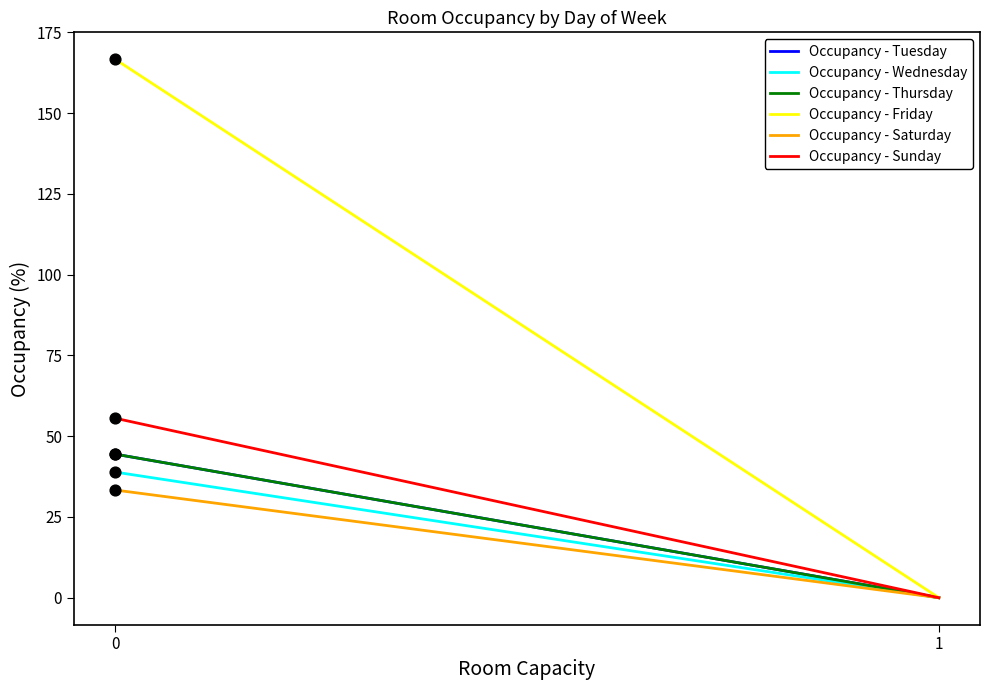

What Y value in the scatter plot is closest to 100?

55.6